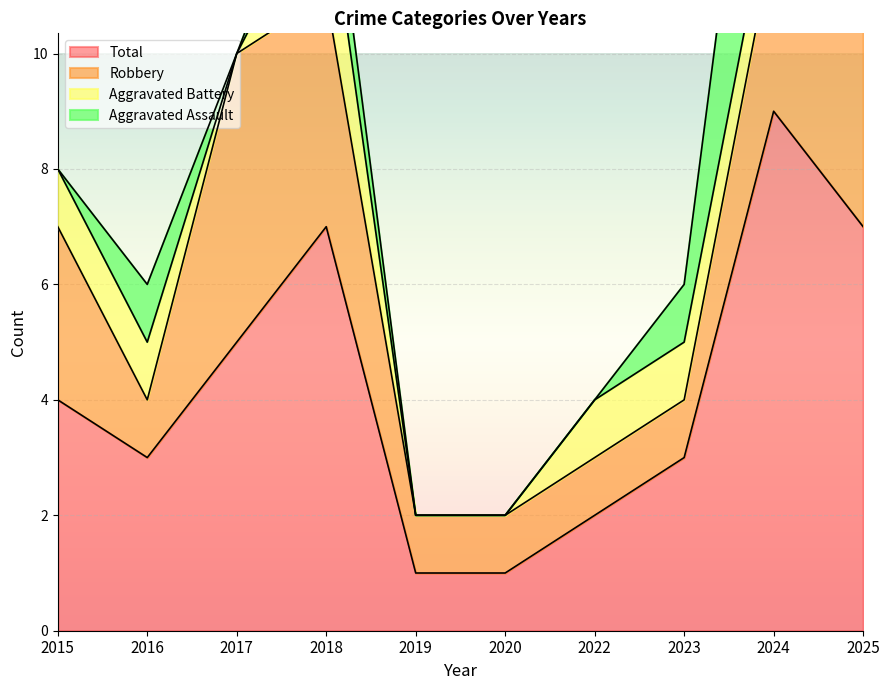

How many values in the Total series are below 4?

5